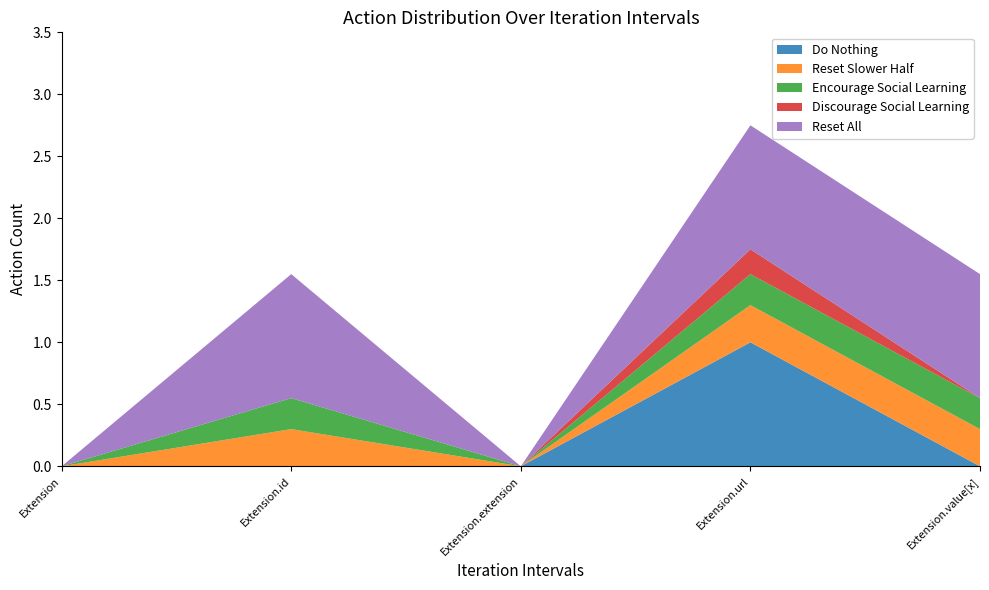

The Do Nothing series shows -0.4 at Extension.value[x]. True or false?

False